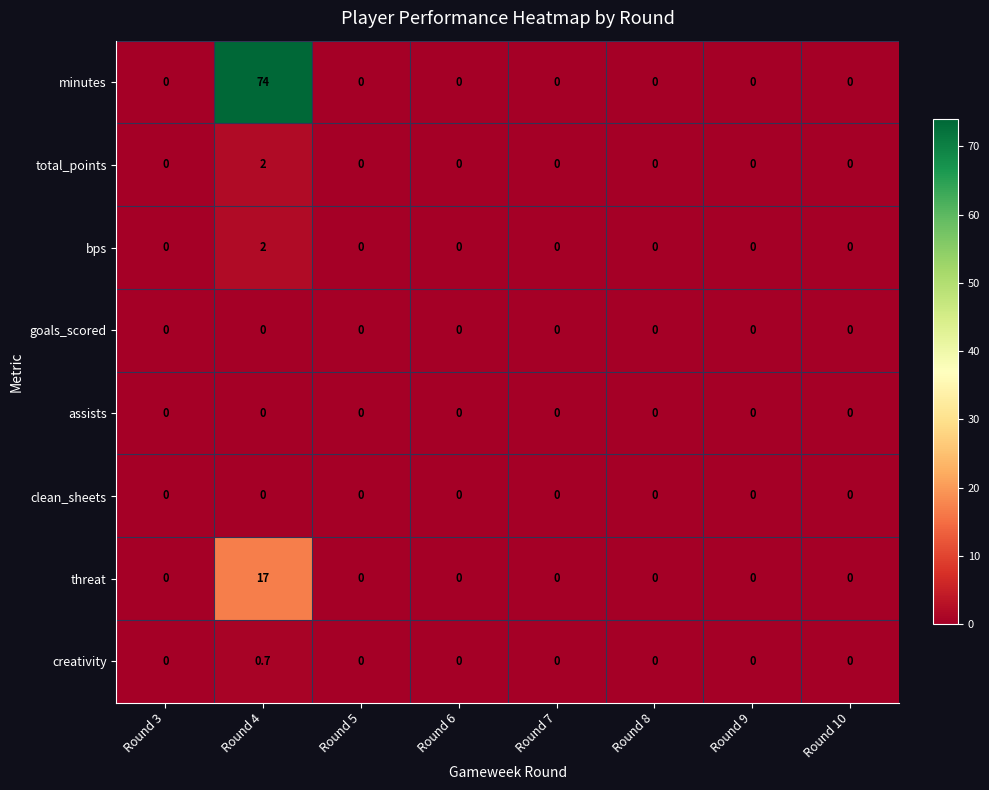

At which category is the sum across all series the highest?

Round 4